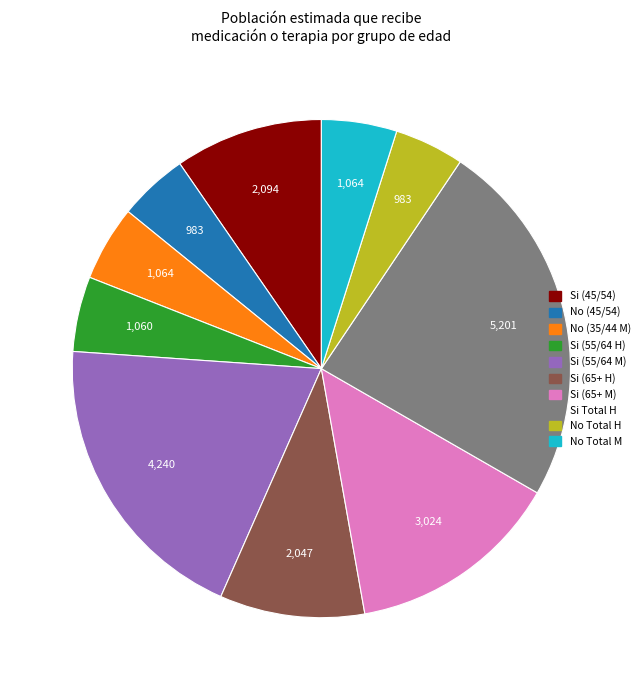

Does any single category account for the majority?

No